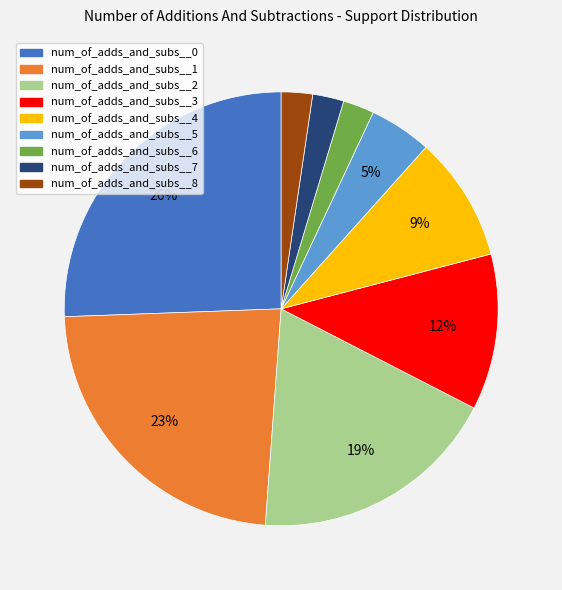

To the nearest percent, what is the combined percentage of num_of_adds_and_subs__2 and num_of_adds_and_subs__6?

21%